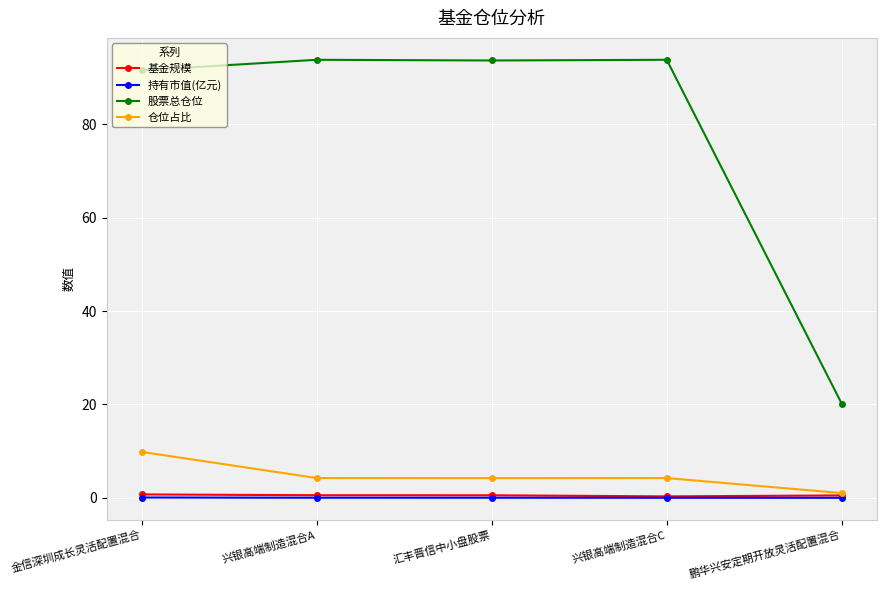

True or false: 股票总仓位 and 持有市值(亿元) intersect in this chart.

False